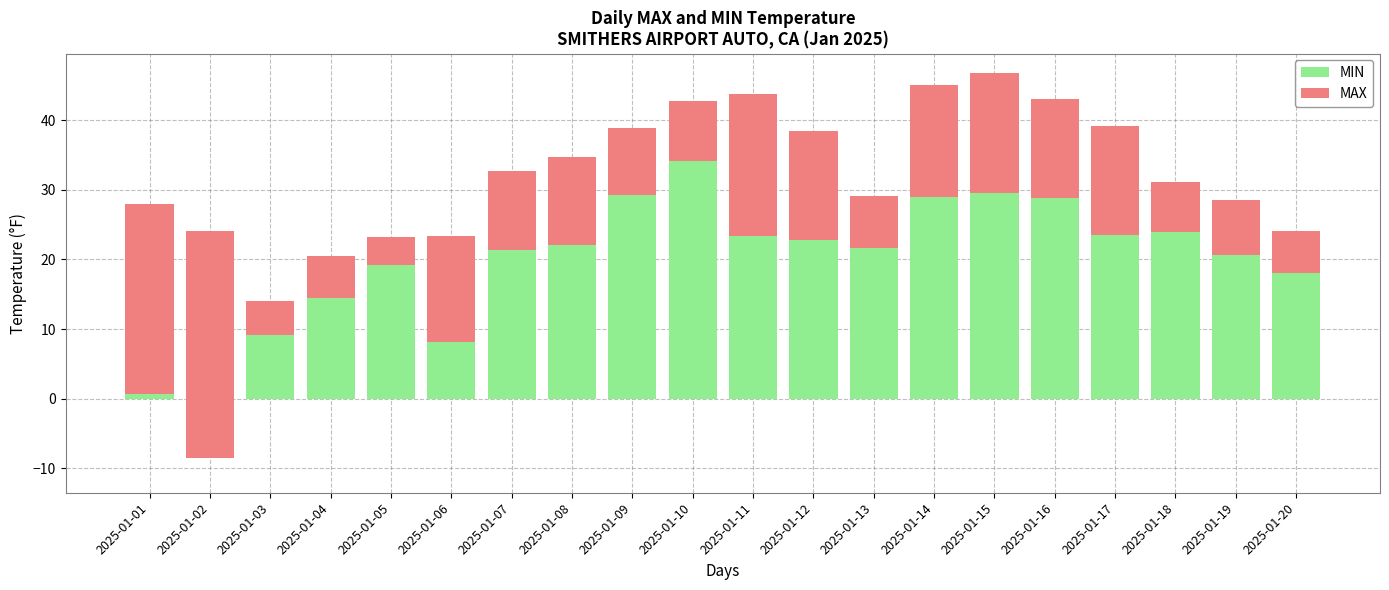

Between 2025-01-12 and 2025-01-08, which is larger?

2025-01-12